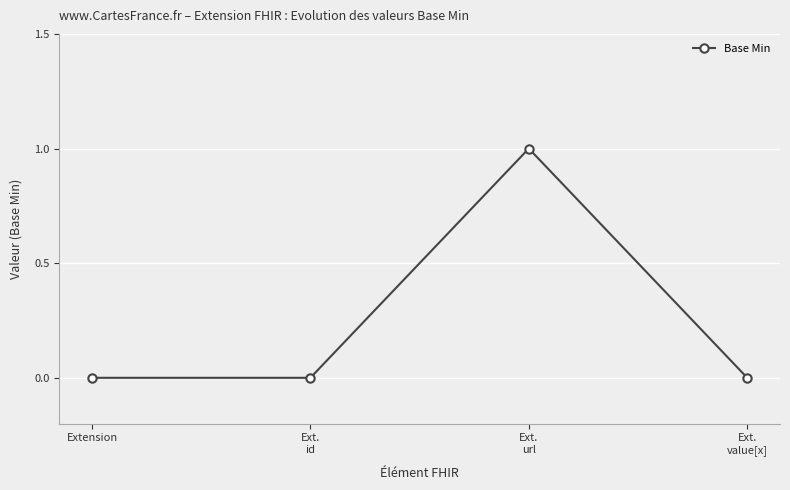

Is it true that the value at Ext.
id is 0?

True